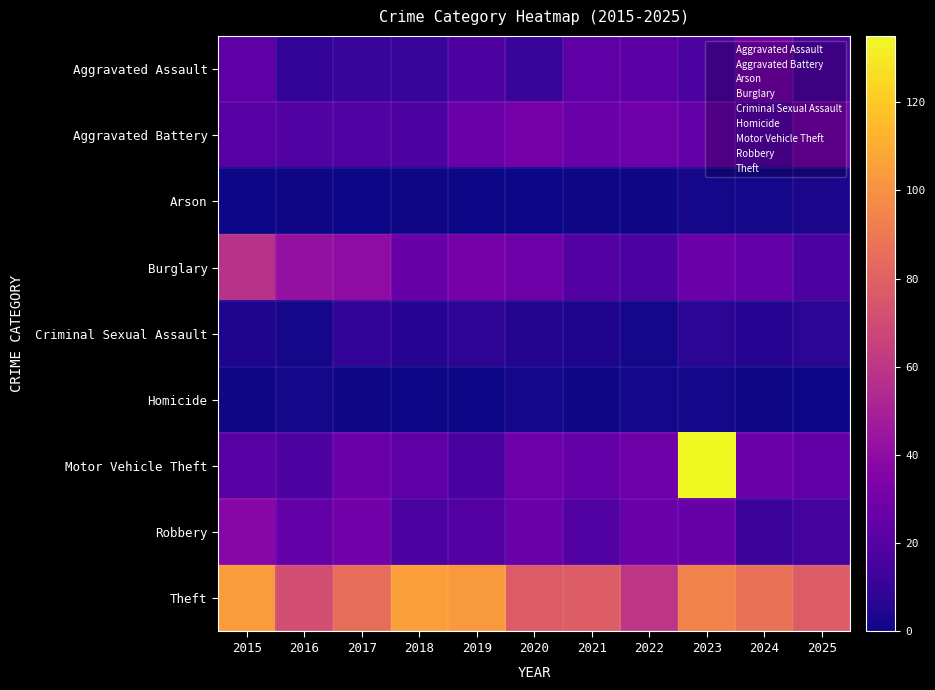

What is the maximum value shown in the chart?

135